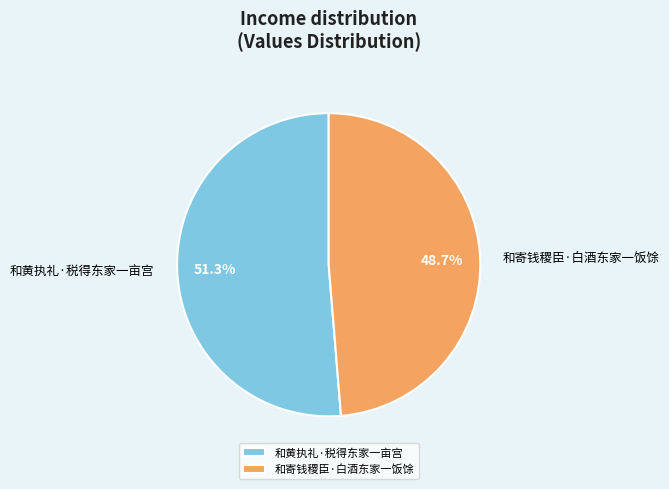

Which category has the smallest portion of the pie?

和寄钱稷臣·白酒东家一饭馀